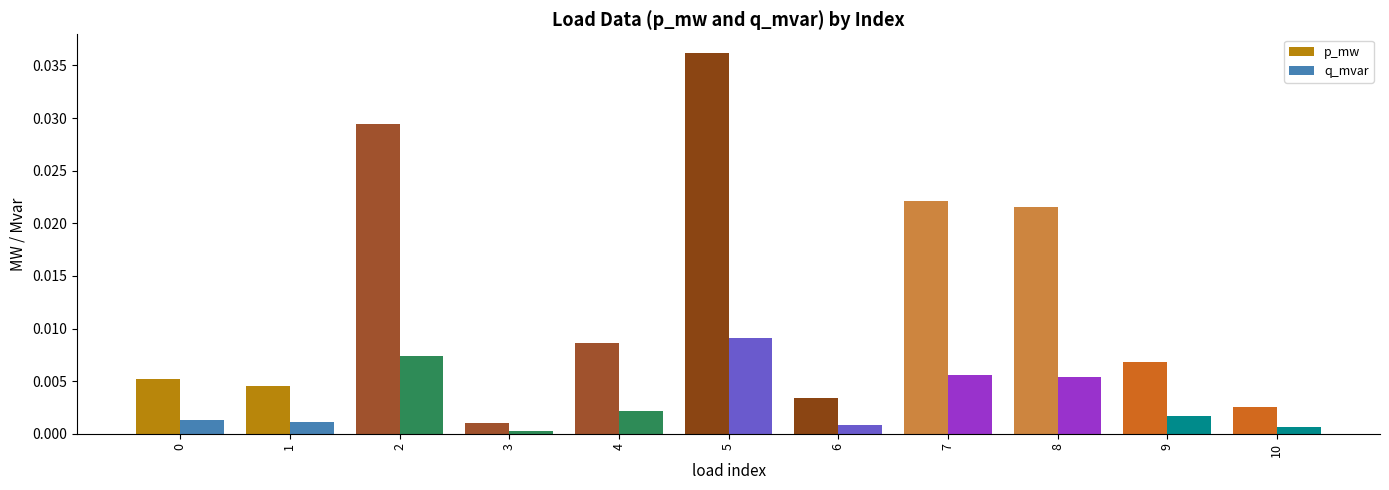

Does the chart contain stacked bars?

No